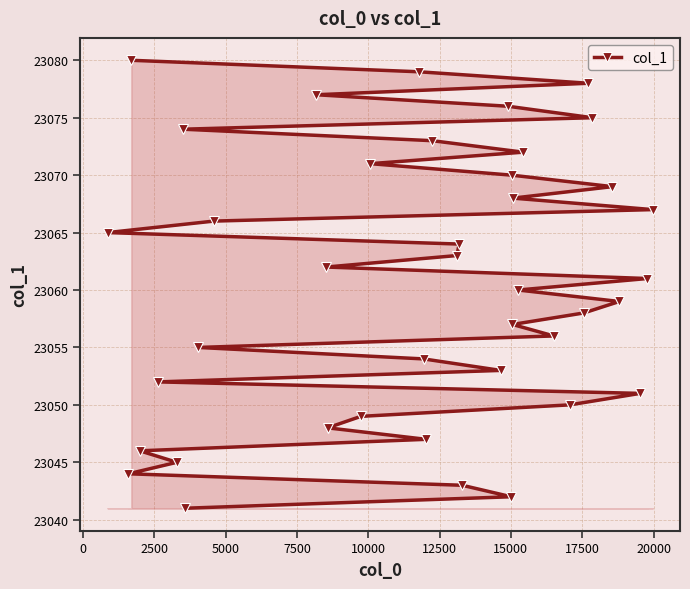

Does the chart have visible grid lines?

Yes